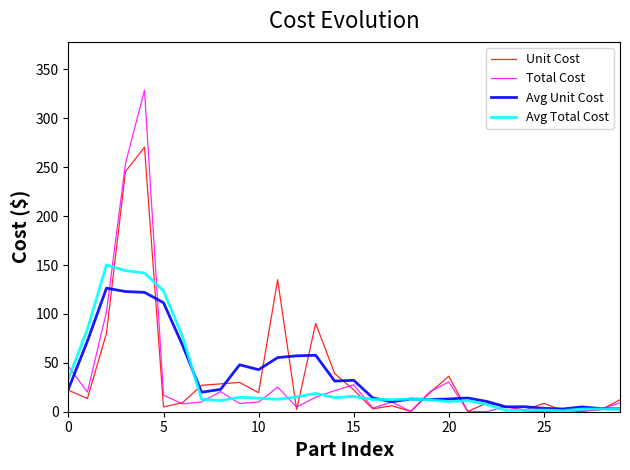

List the series in order of their peak value, lowest first.

Avg Unit Cost, Avg Total Cost, Unit Cost, Total Cost